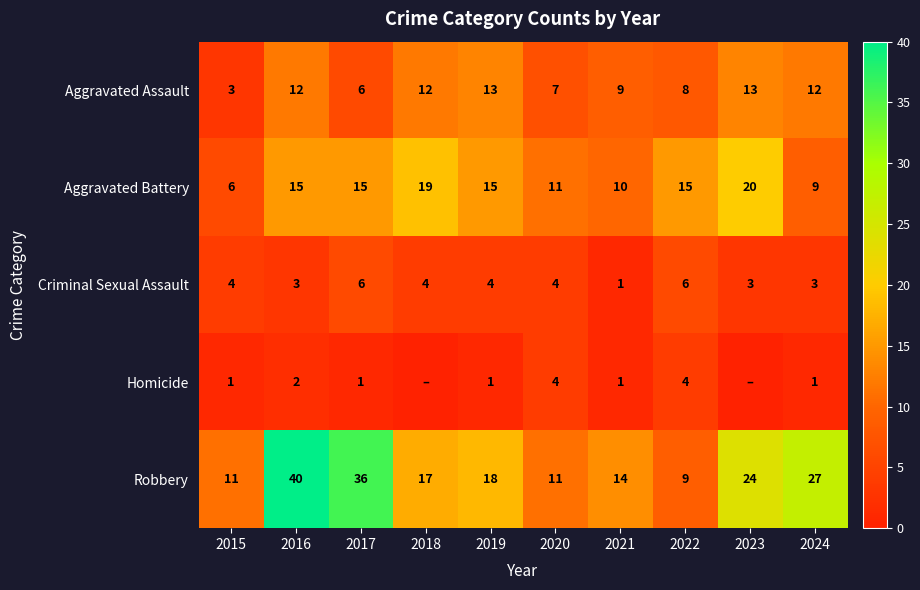

List the series in order of their peak value, highest first.

Robbery, Aggravated Battery, Aggravated Assault, Criminal Sexual Assault, Homicide